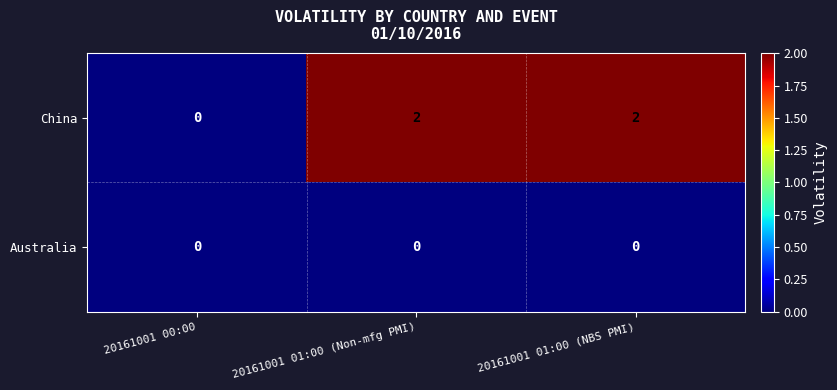

The value of China at 20161001 01:00 (Non-mfg PMI) is 2. True or false?

True